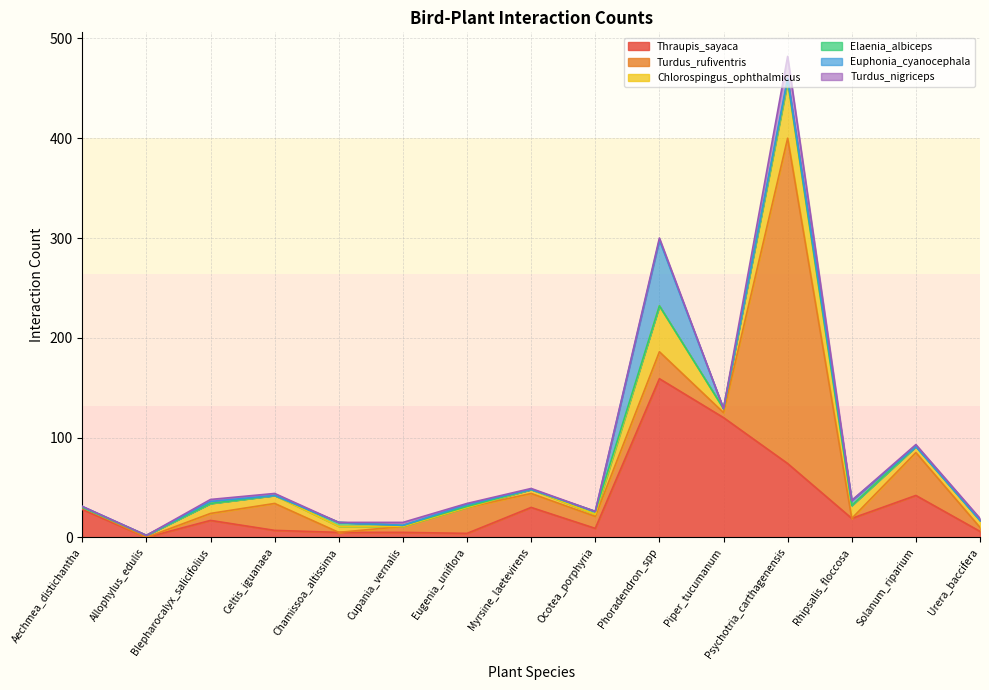

Which series has the widest spread of values?

Turdus_rufiventris